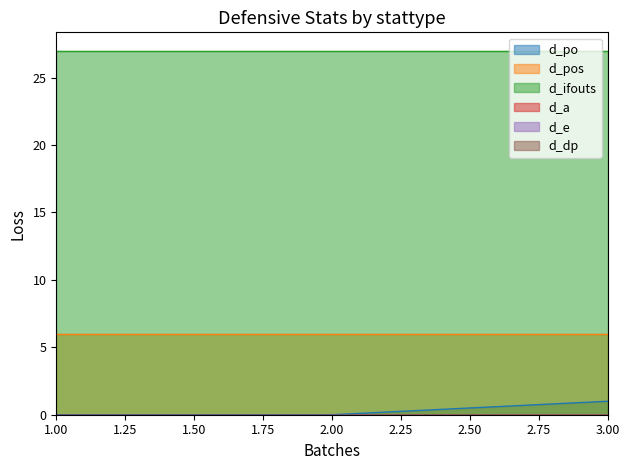

Between value and lower, which series saw the biggest shift?

d_po